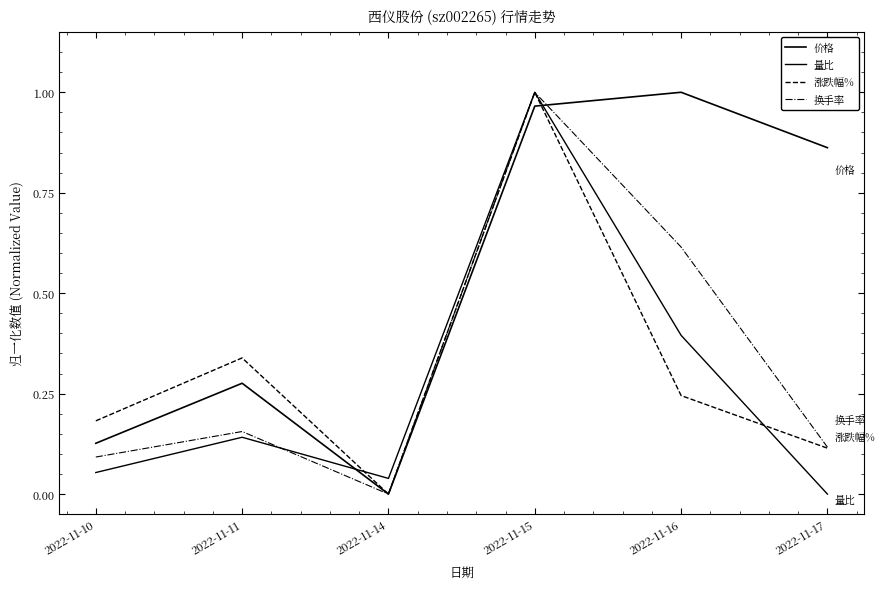

Between which two adjacent categories do 涨跌幅% and 价格 first intersect?

2022-11-15 and 2022-11-16